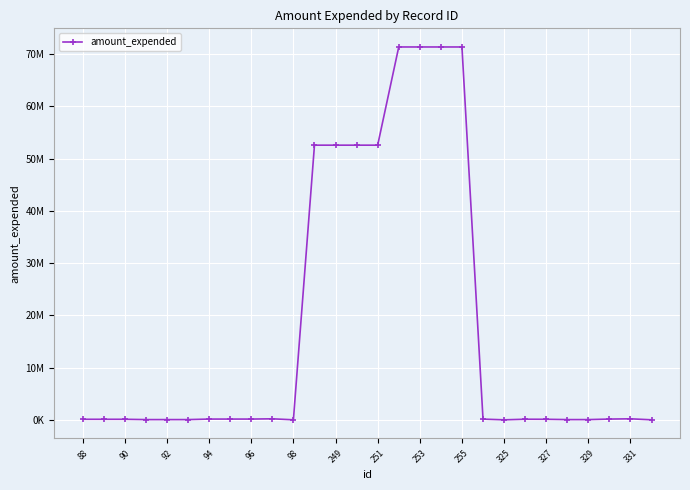

What is the sum of all values?

497831234